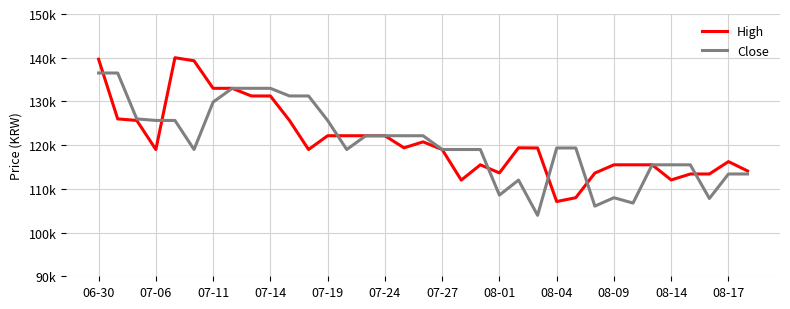

Is this an area chart (filled region under the line)?

No